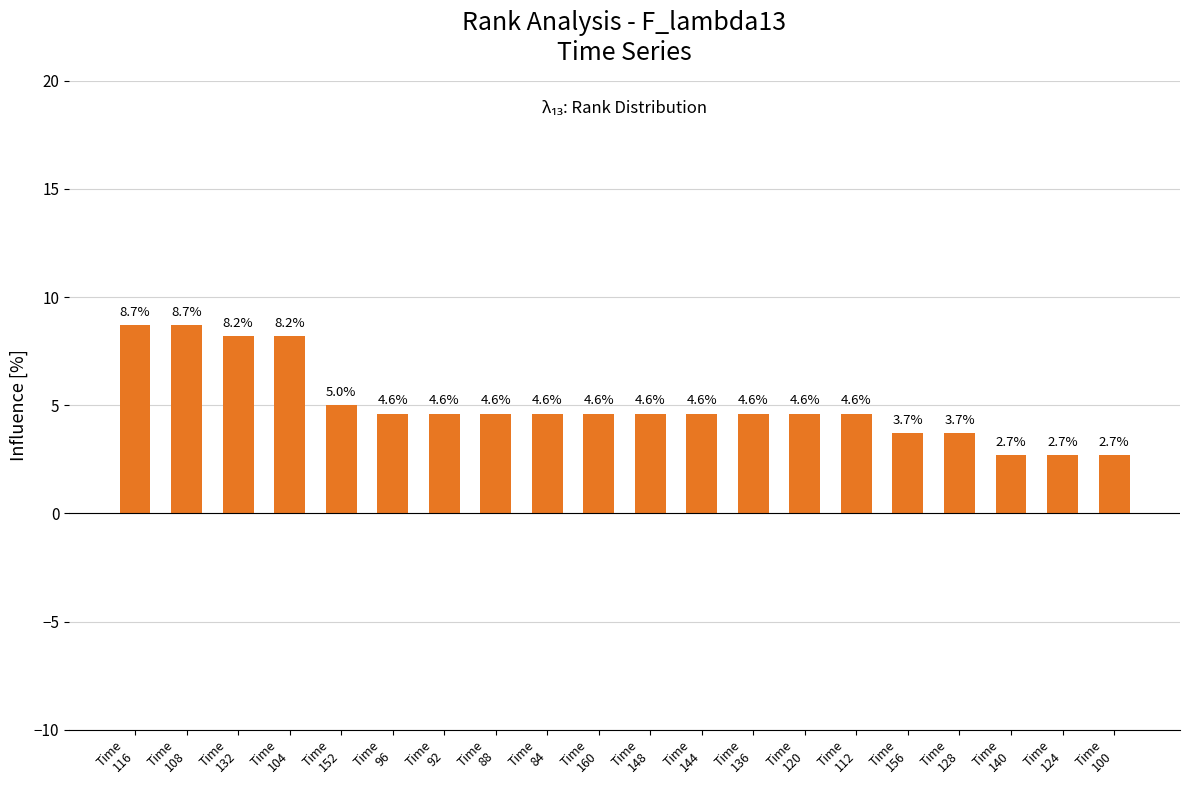

True or false: the data shows 4.6 at Time
148.

True